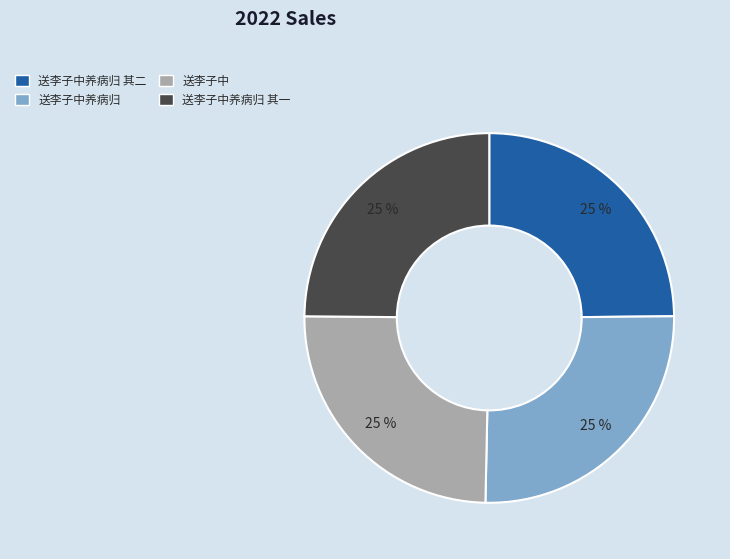

What percentage is the 送李子中 slice, to the nearest percent?

25%